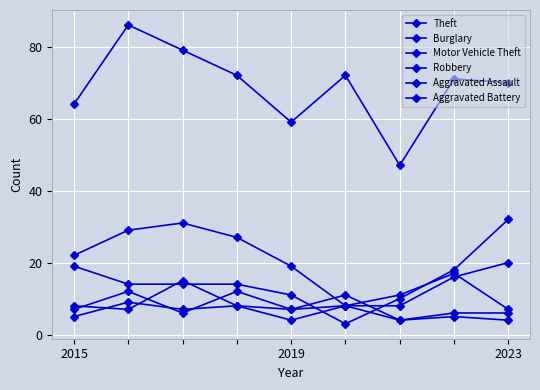

Is this an area chart (filled region under the line)?

No